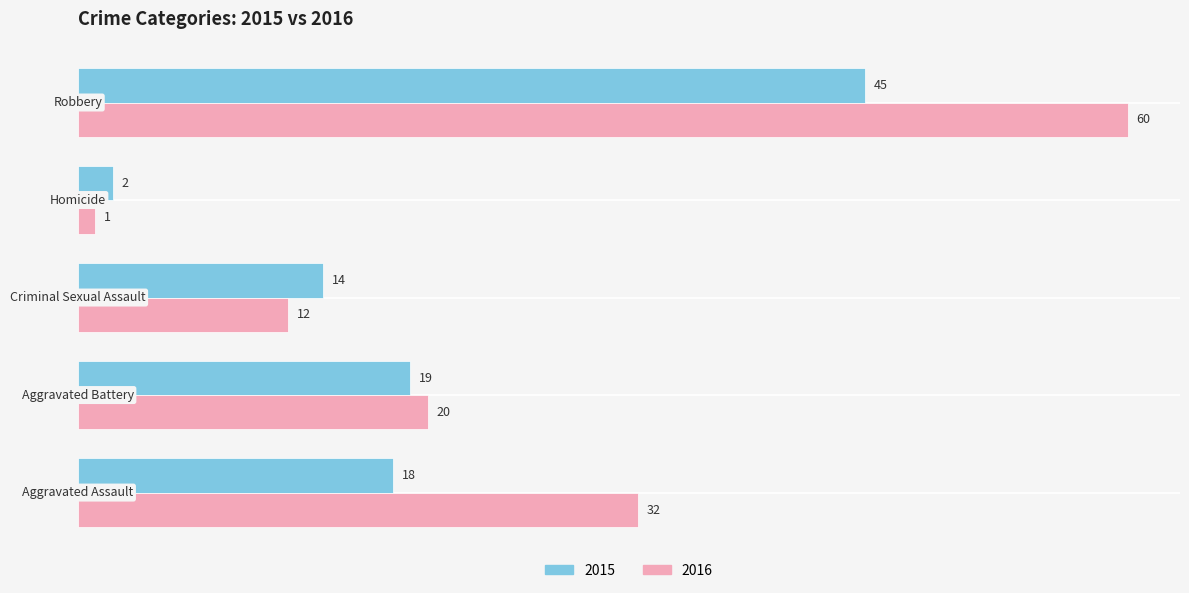

Which series has the widest spread of values?

2016